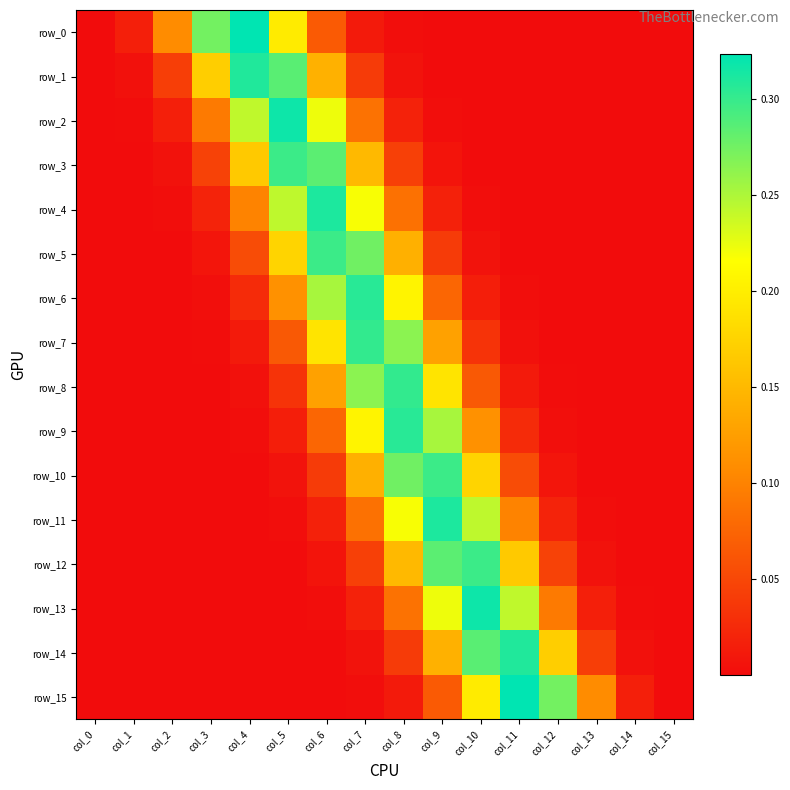

What is the total value across all series at col_8?

2.2